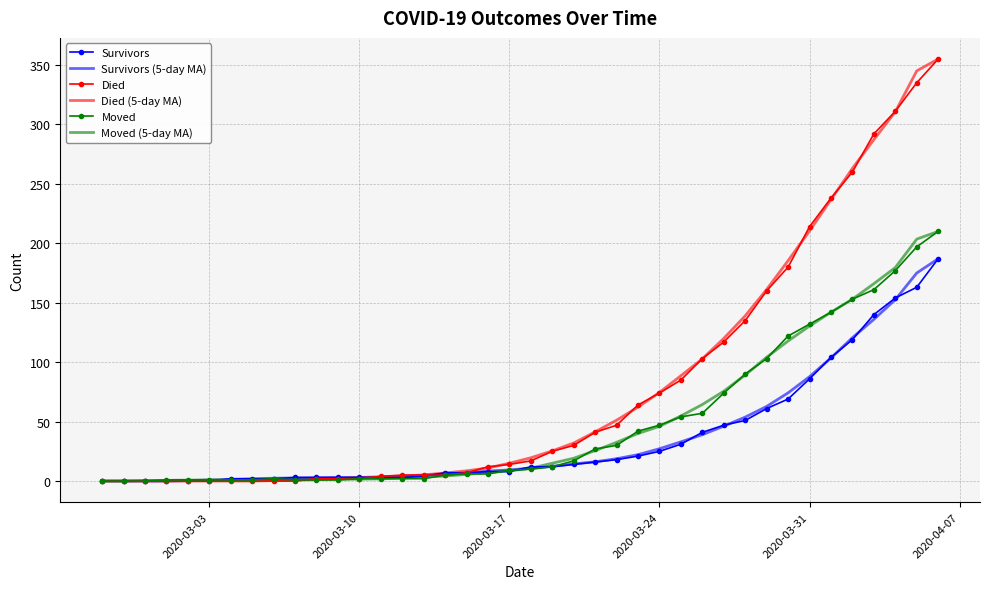

What is the maximum value shown in the chart?

355.0